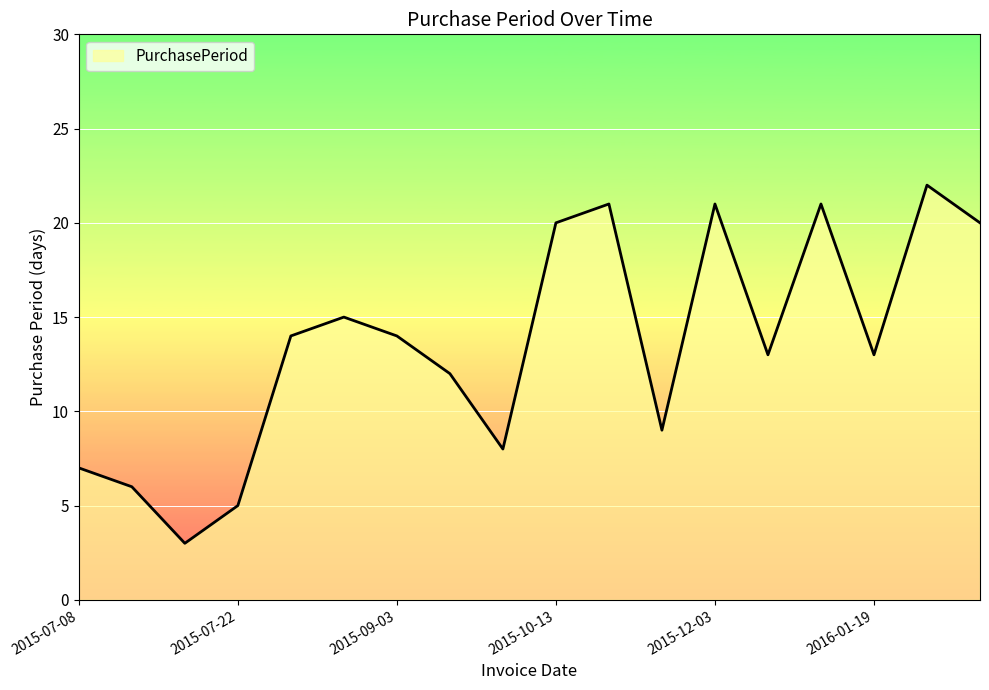

What is the difference between the maximum and minimum values?

19